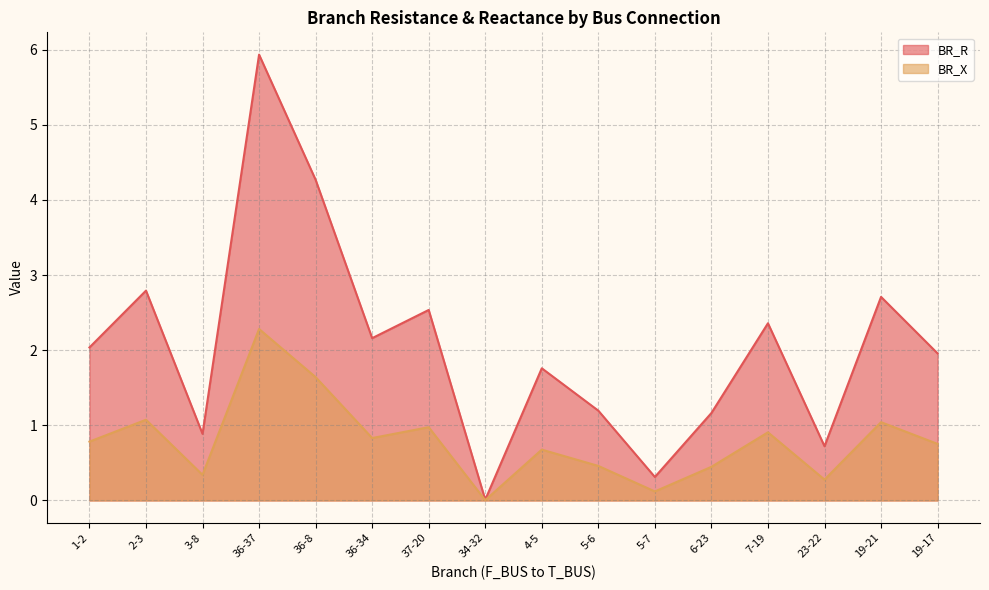

At which category does BR_X reach its first local valley?

3-8